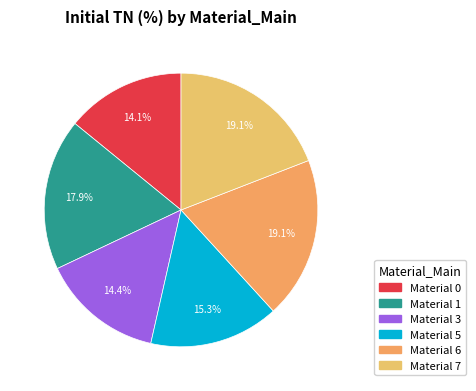

How many slices are in this pie chart?

6